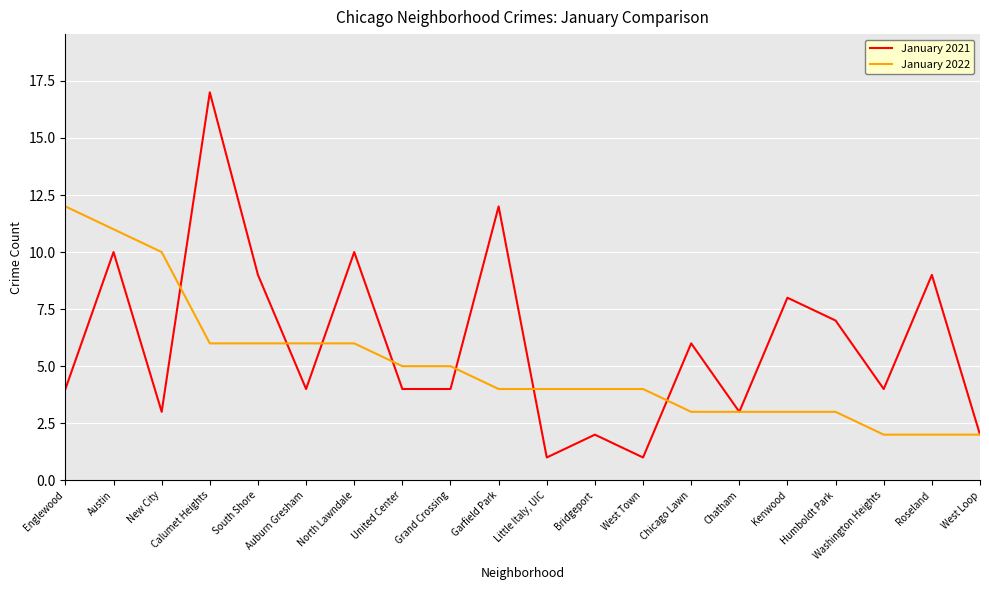

What is the greatest value displayed?

17